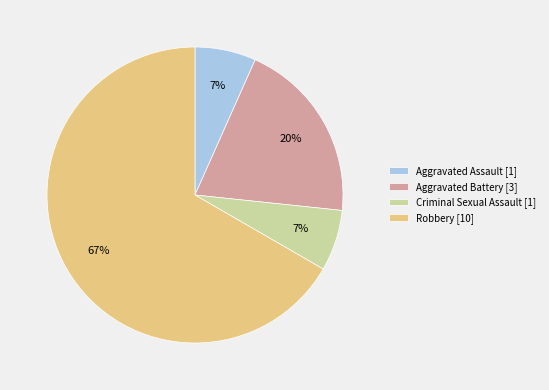

To the nearest percent, what portion does Criminal Sexual Assault represent?

7%